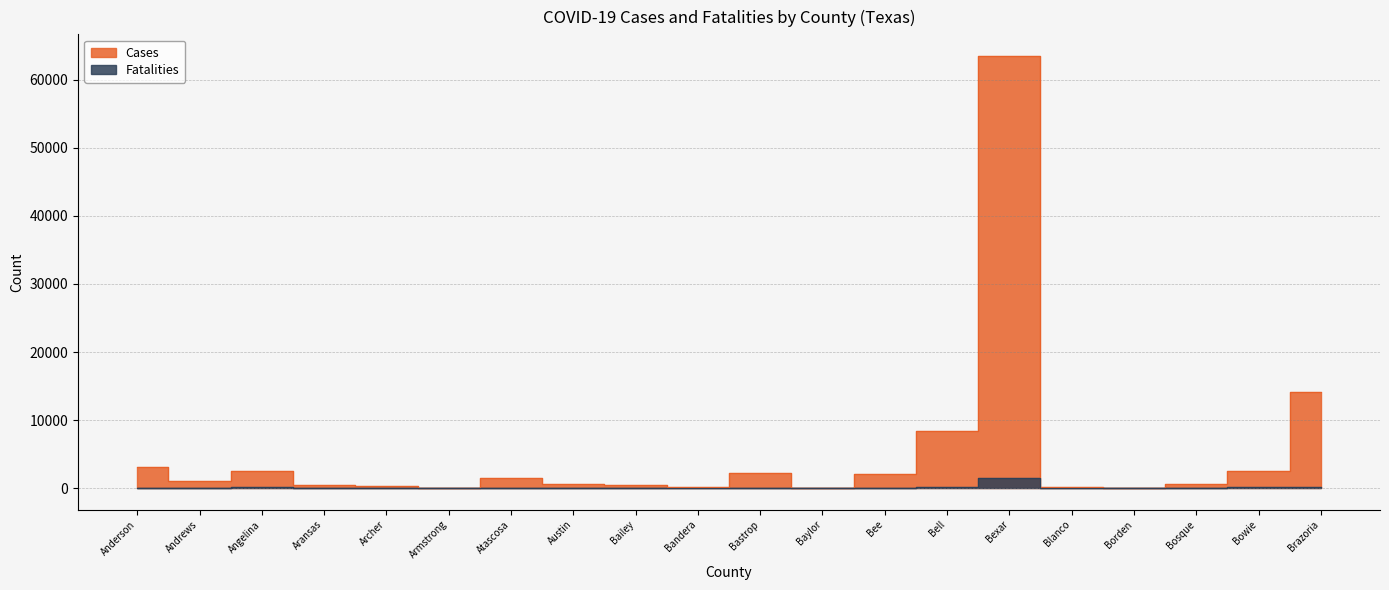

What is the value of the Fatalities point at the 2nd from the left?

13